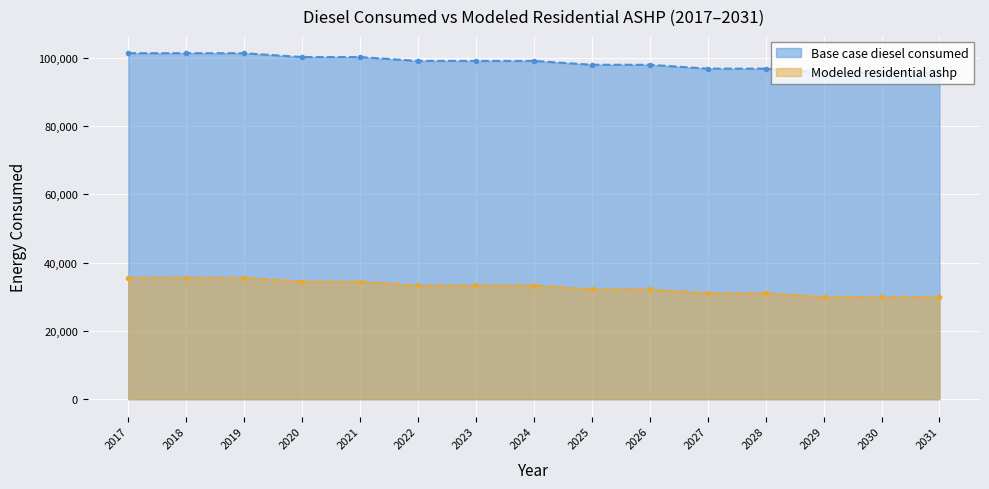

At how many categories does at least one series exceed 68069?

15